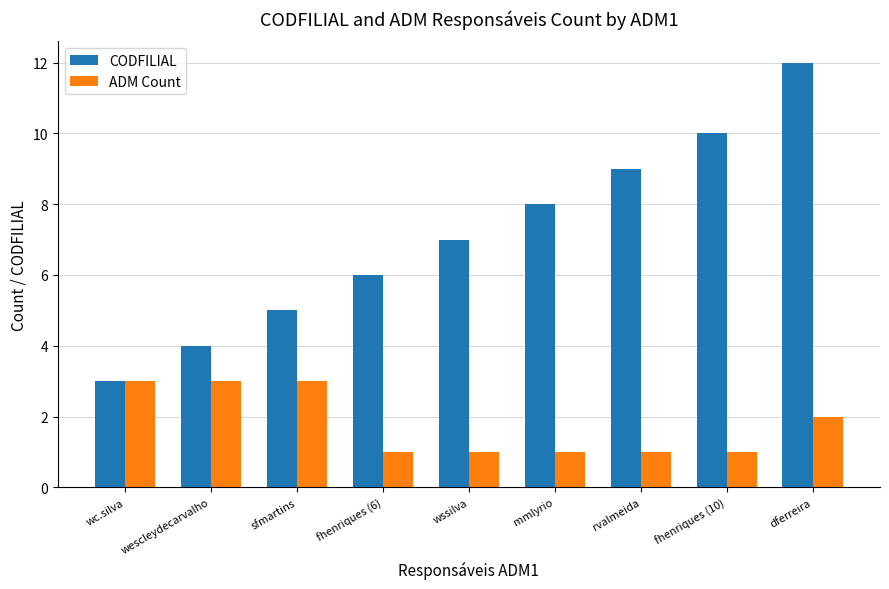

What are all the series names shown in the legend?

CODFILIAL, ADM Count